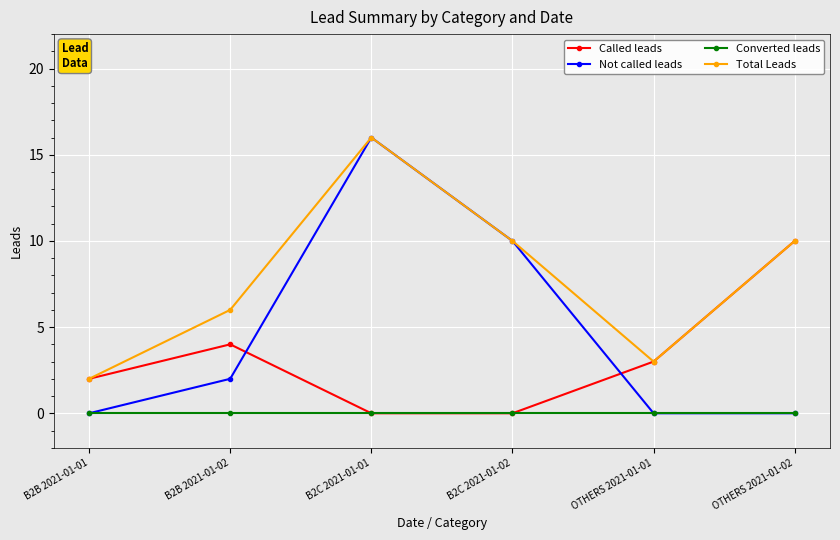

Which series has the largest range (max minus min)?

Not called leads